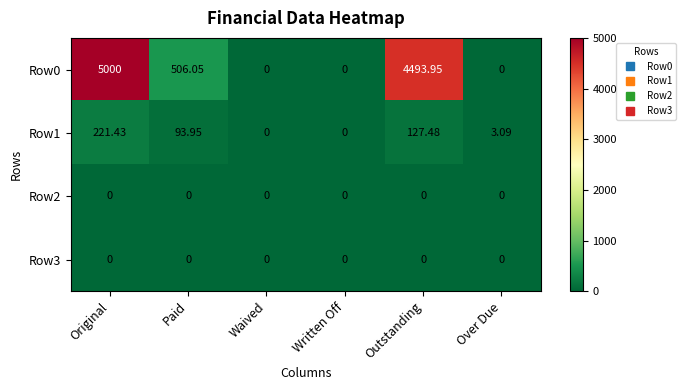

At which category does the chart reach its peak across all series?

Original